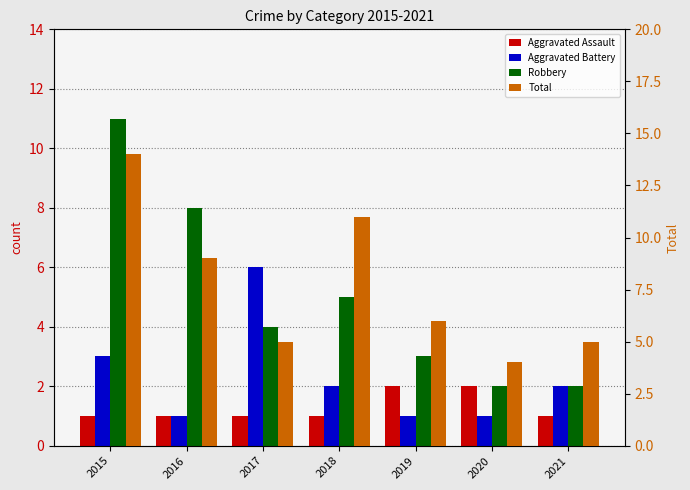

Rank the categories by Total value from lowest to highest.

2020, 2017, 2021, 2019, 2016, 2018, 2015